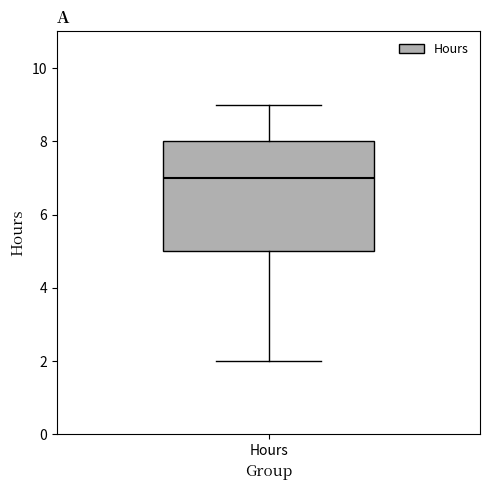

Transcribe this box plot: give where the median line is, the range the box spans, and where the two whiskers end, as read against the y-axis. The values are not printed on the chart, so give them approximately, as read against the axis.

median 7, box 5 to 8, whiskers 2 to 9